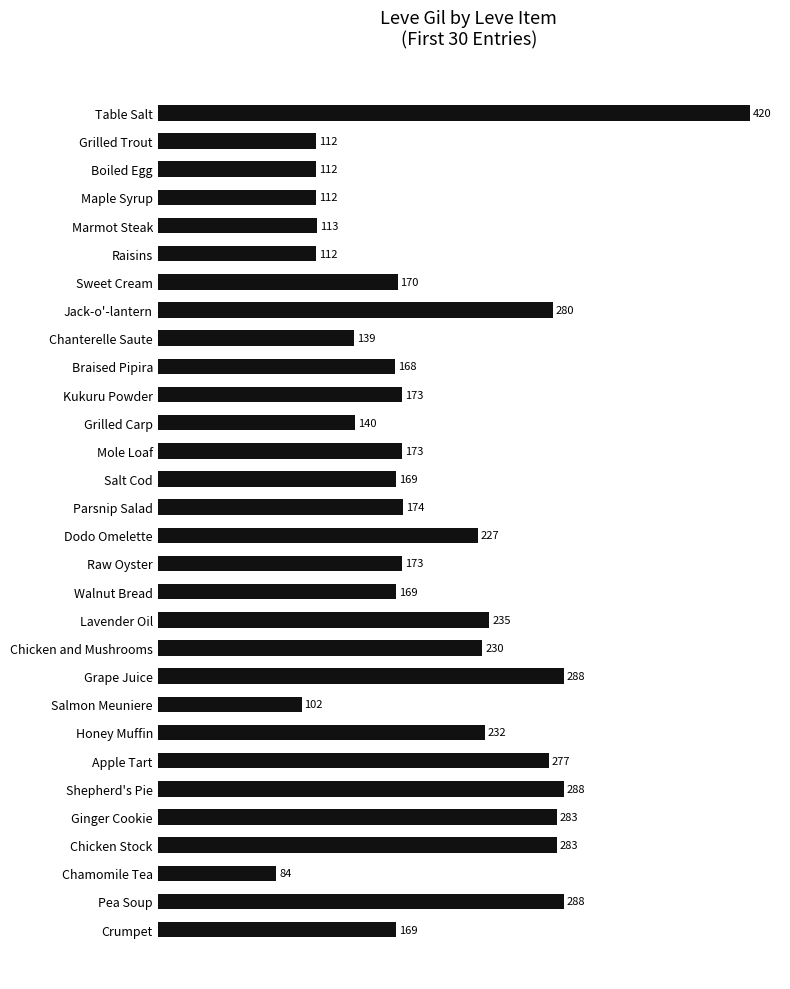

What is the sum of all values?

5895